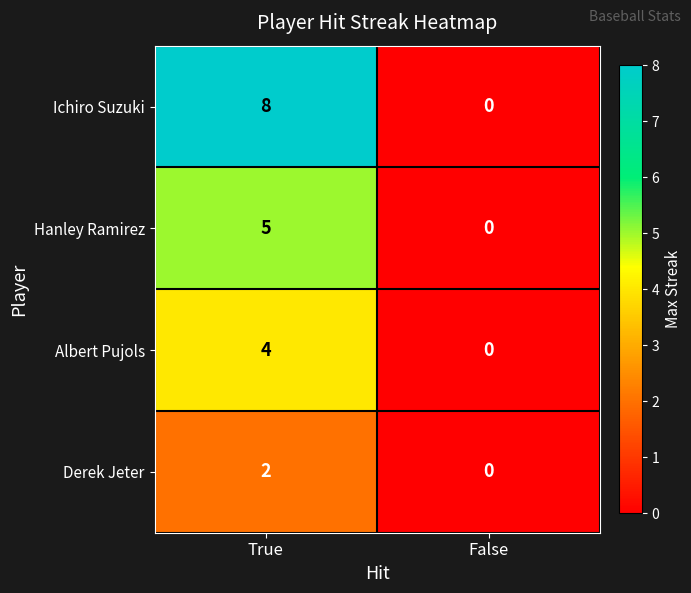

What is the approximate value of Ichiro Suzuki at True?

8